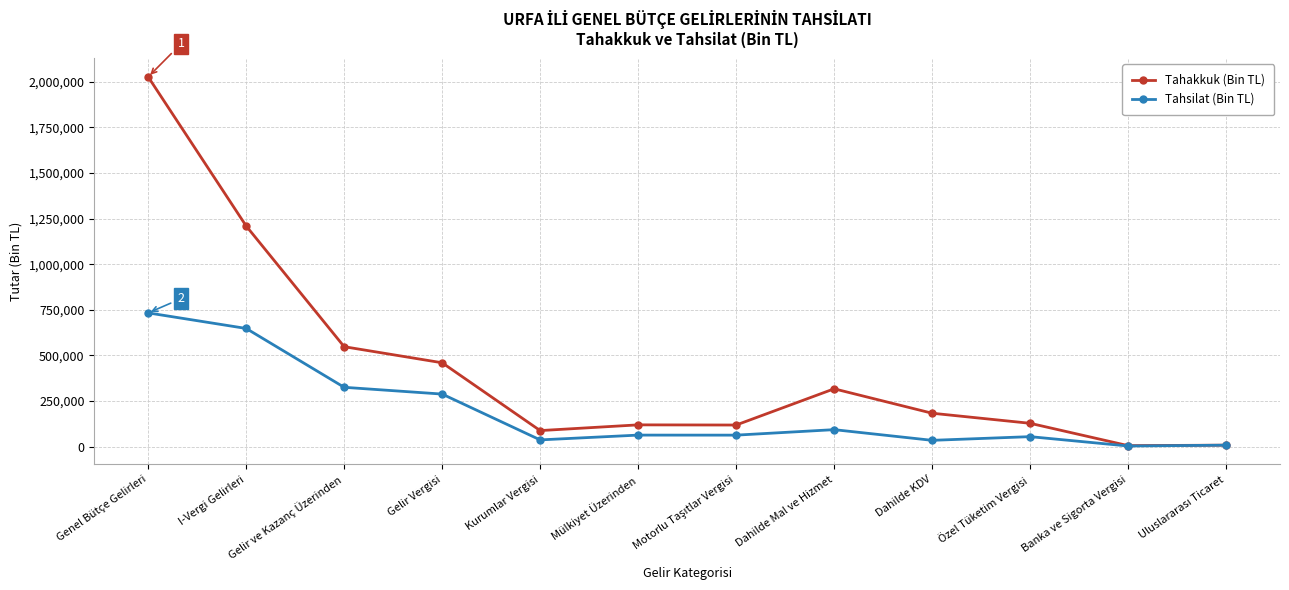

Which series has the largest range (max minus min)?

Tahakkuk (Bin TL)